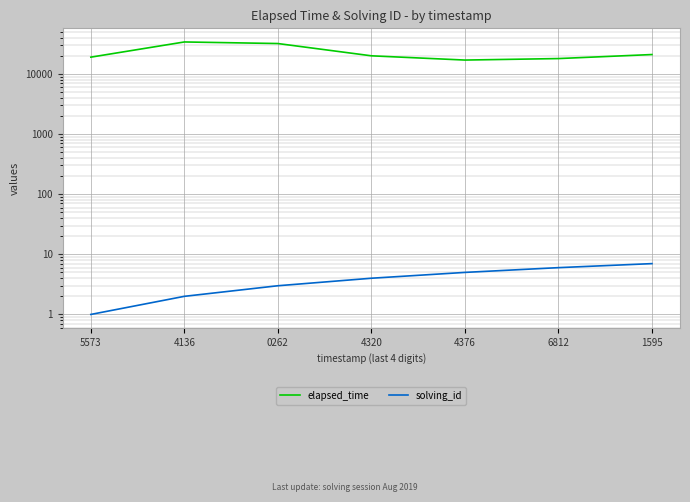

How many lines are shown in the chart?

2